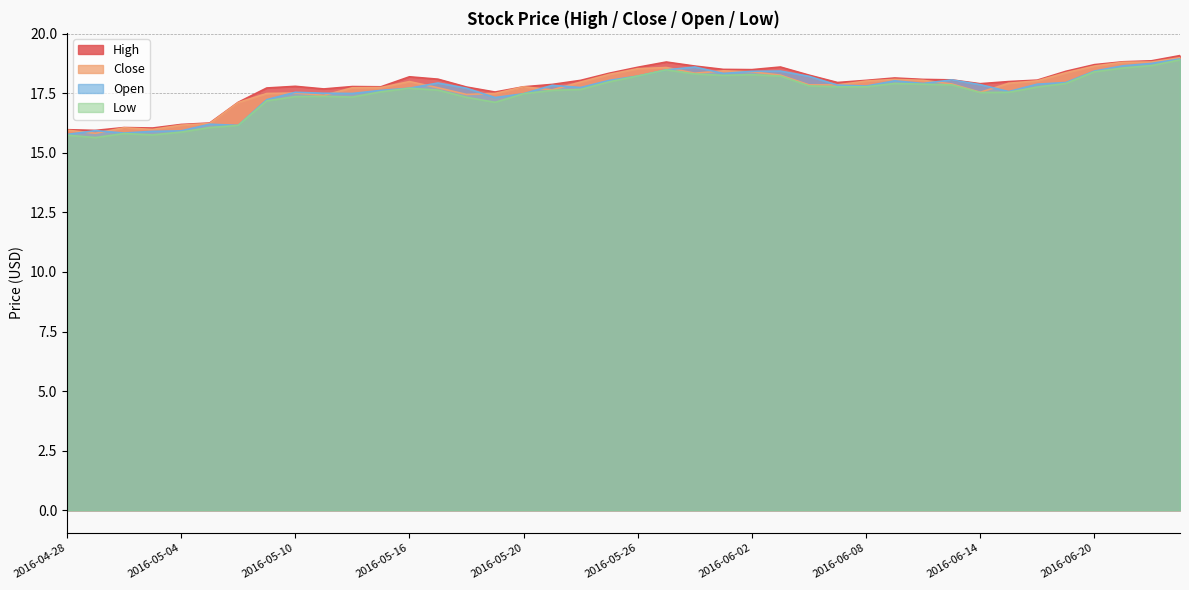

True or false: Low and Close intersect in this chart.

False